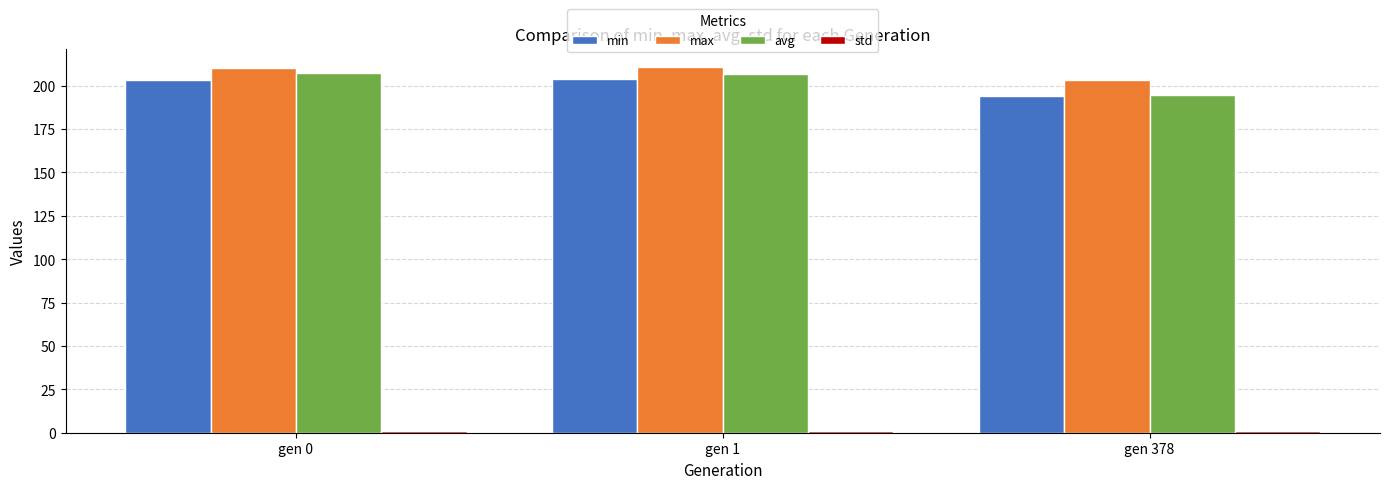

Between gen 0 and gen 378, which series saw the biggest shift?

avg